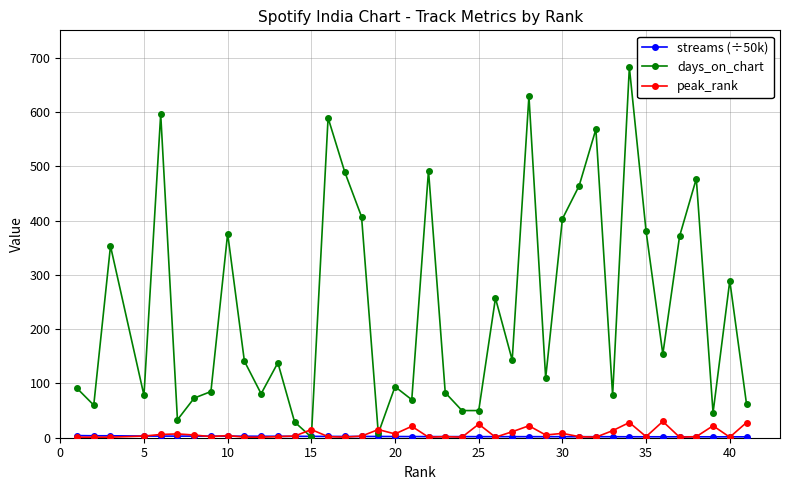

What is the value of the days_on_chart point at the 11th from the left?

81.0